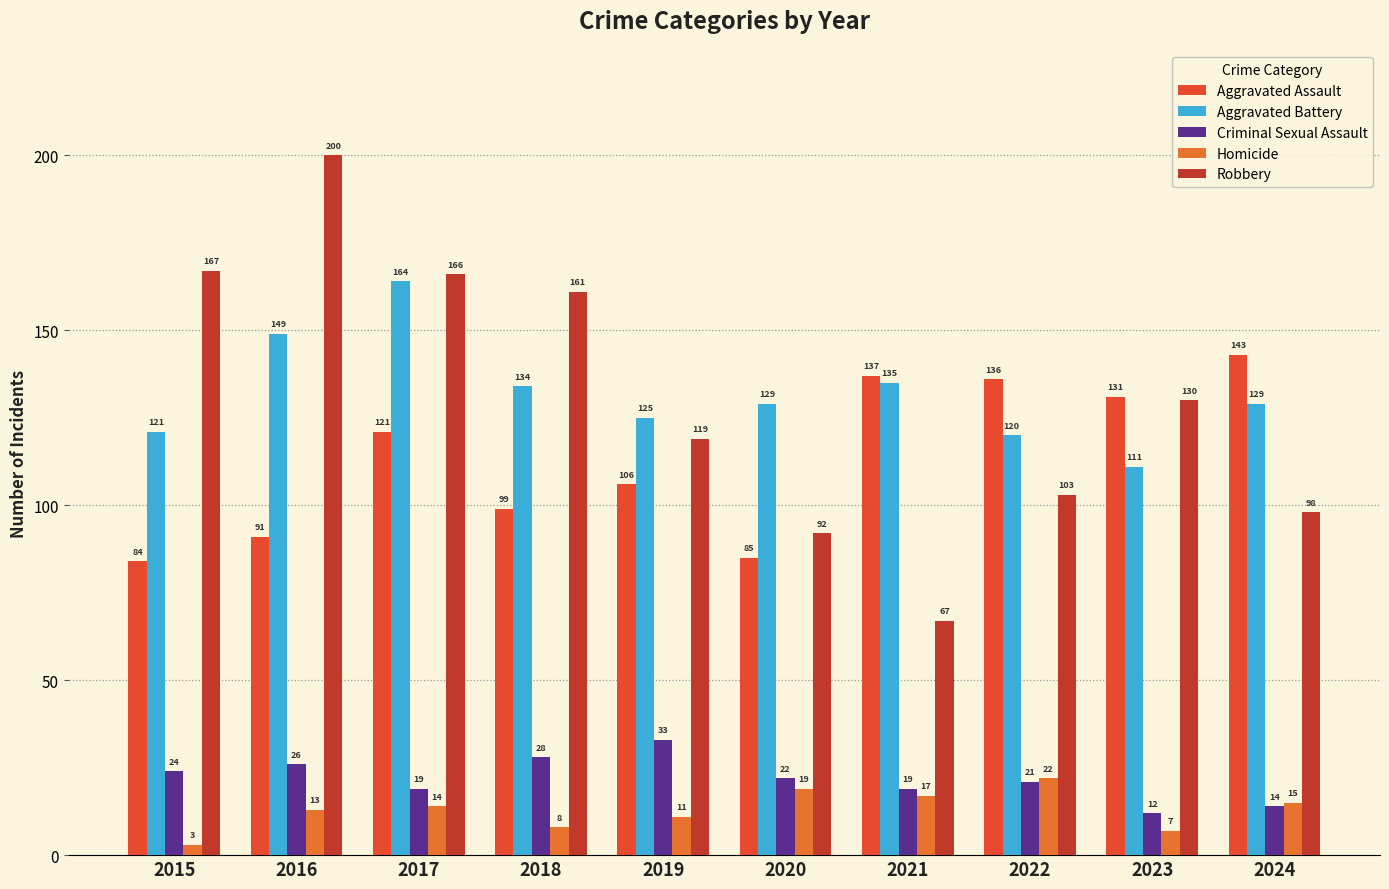

How many data points does each series have?

10